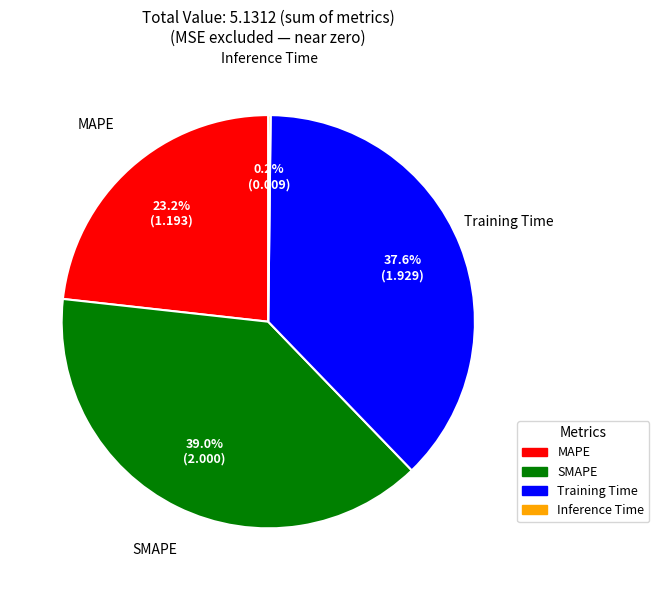

Is there any slice that represents more than half of the pie?

No